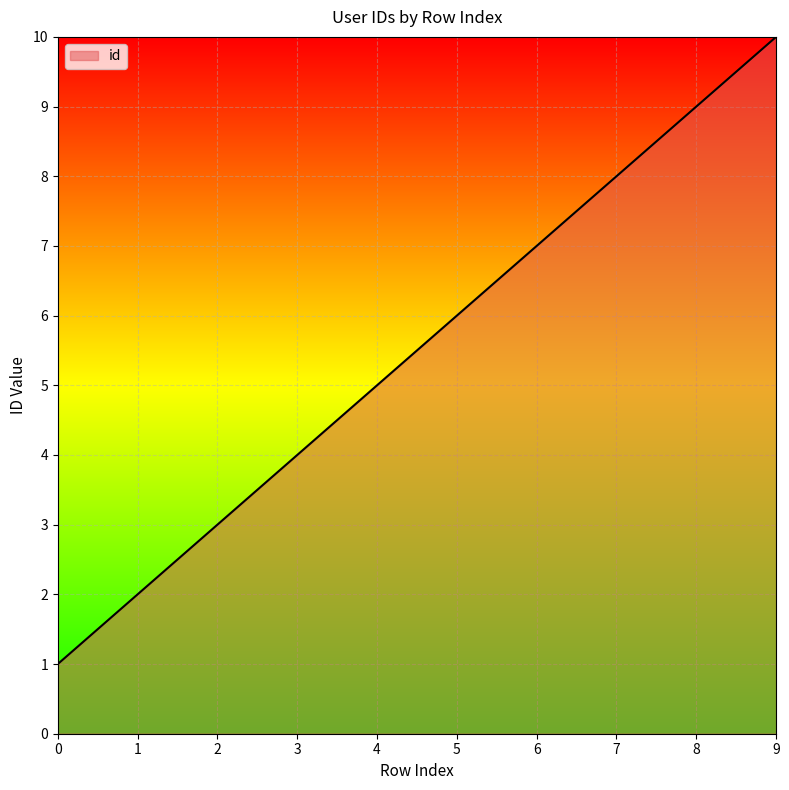

What is the change in value from 0 to 5?

+5